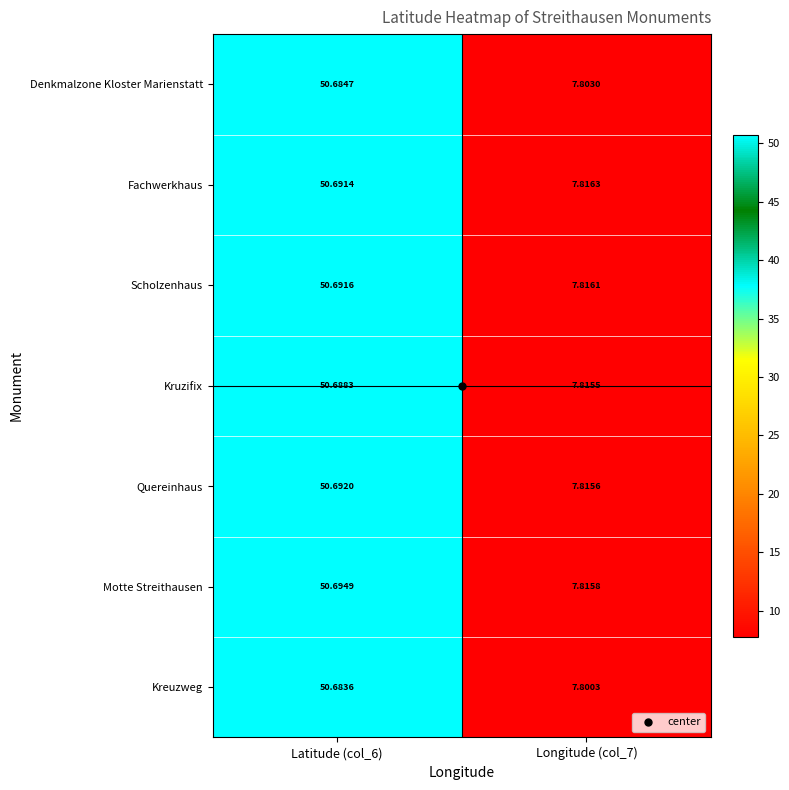

Which series changed the most between Latitude (col_6) and Longitude (col_7)?

Kreuzweg